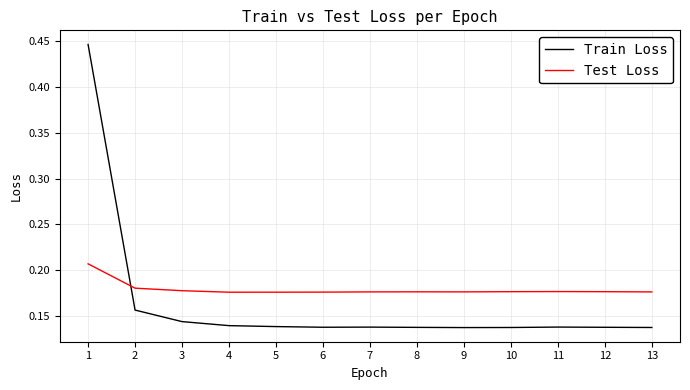

Rank the series by their average value, from lowest to highest.

Train Loss, Test Loss